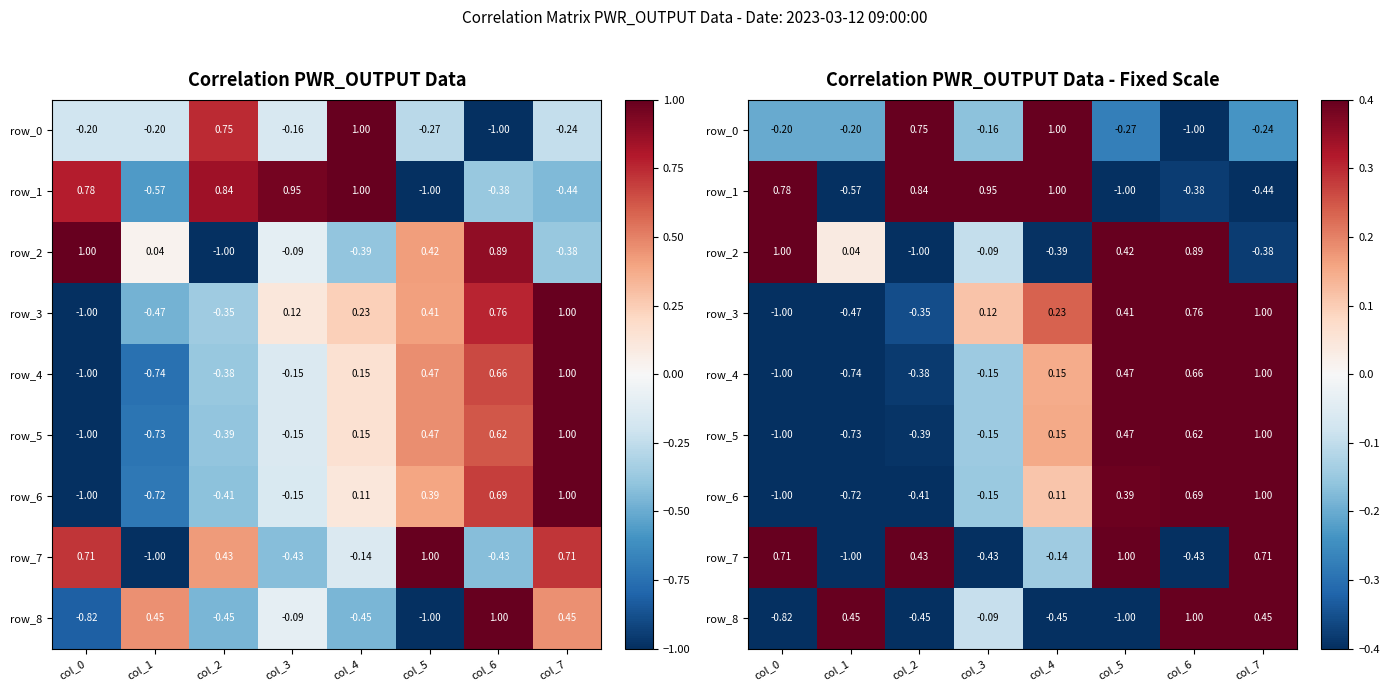

Reading left to right, what are all the values shown in this chart?

row_0: -0.2	-0.2	0.7	-0.2	1.0	-0.3	-1.0	-0.2
row_1: 0.8	-0.6	0.8	1.0	1.0	-1.0	-0.4	-0.4
row_2: 1.0	0.0	-1.0	-0.1	-0.4	0.4	0.9	-0.4
row_3: -1.0	-0.5	-0.4	0.1	0.2	0.4	0.8	1.0
row_4: -1.0	-0.7	-0.4	-0.1	0.1	0.5	0.7	1.0
row_5: -1.0	-0.7	-0.4	-0.1	0.2	0.5	0.6	1.0
row_6: -1.0	-0.7	-0.4	-0.1	0.1	0.4	0.7	1.0
row_7: 0.7	-1.0	0.4	-0.4	-0.1	1.0	-0.4	0.7
row_8: -0.8	0.5	-0.5	-0.1	-0.5	-1.0	1.0	0.5